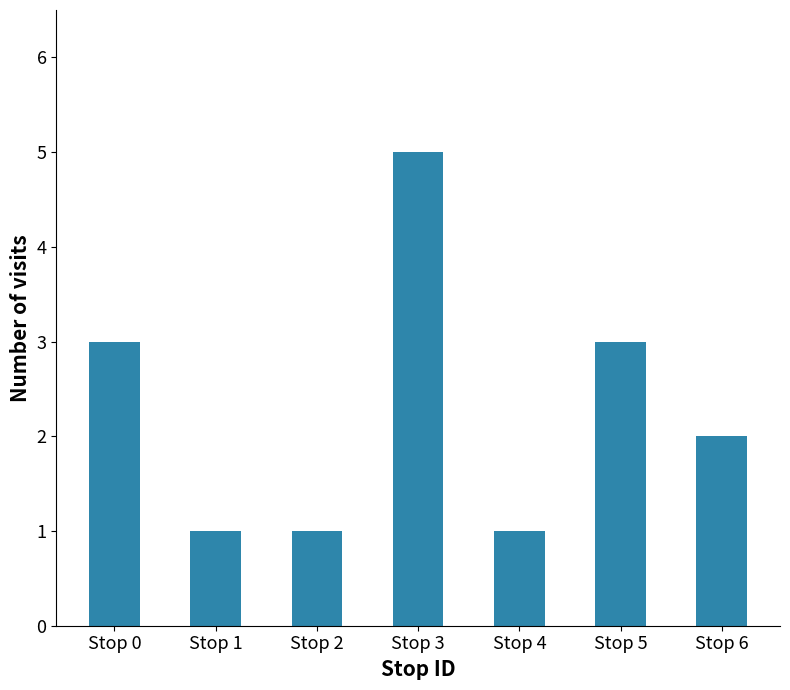

The value at Stop 5 is 5. True or false?

False